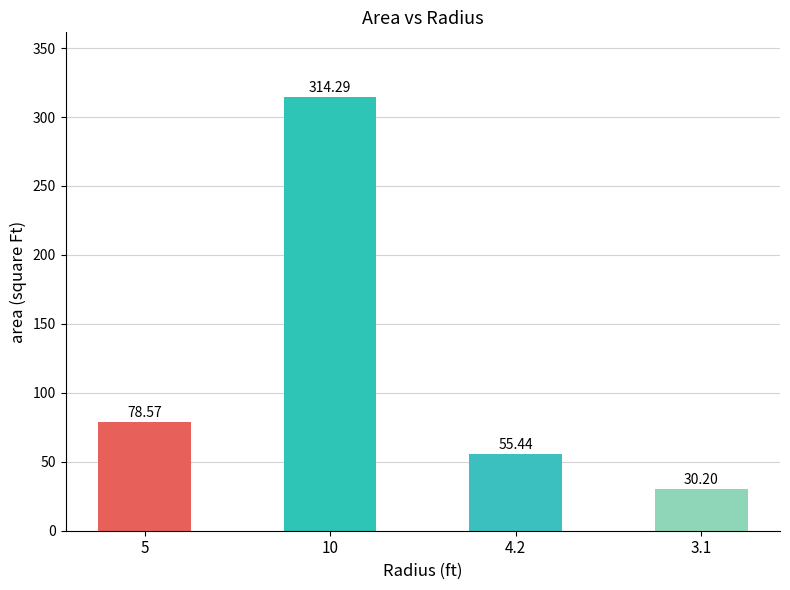

The chart shows a value of 55.4 at 4.2. True or false?

True